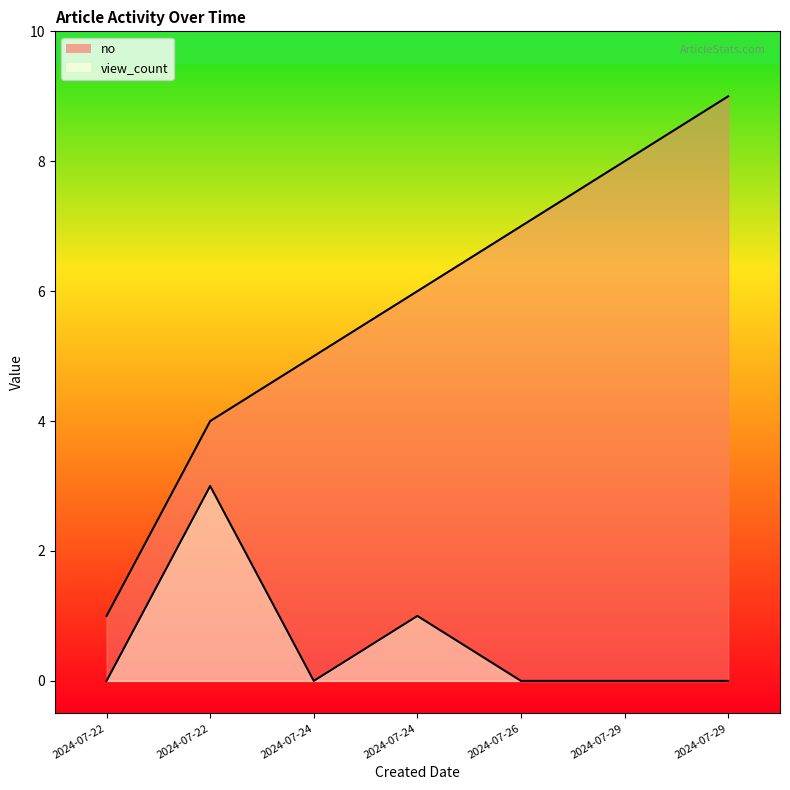

What position from the left is 2024-07-29 17:33:02?

7